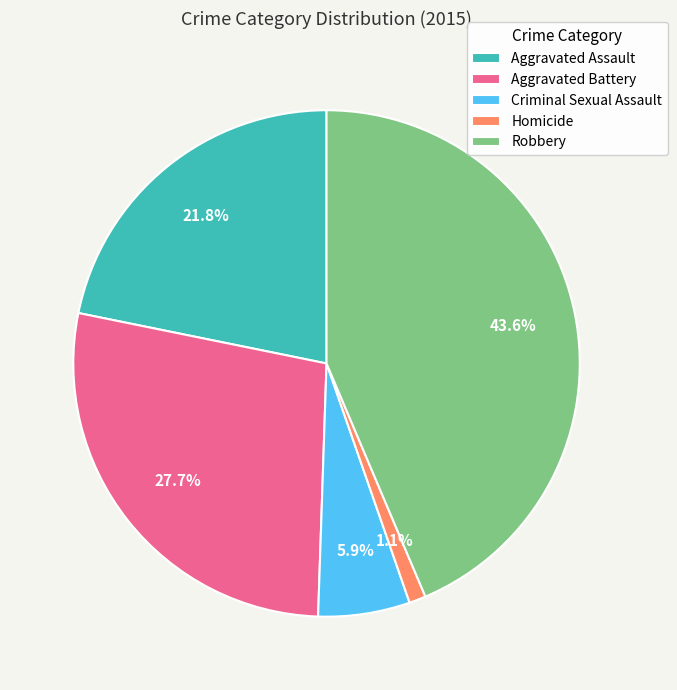

Rank the categories by value from lowest to highest.

Homicide, Criminal Sexual Assault, Aggravated Assault, Aggravated Battery, Robbery